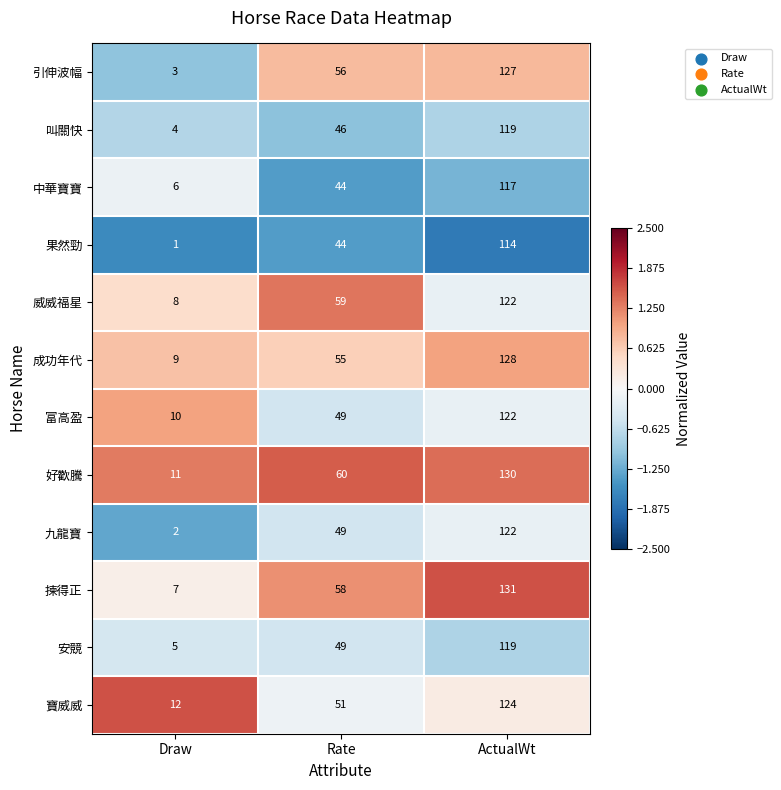

Rank the categories by 好歡騰 value from highest to lowest.

ActualWt, Rate, Draw